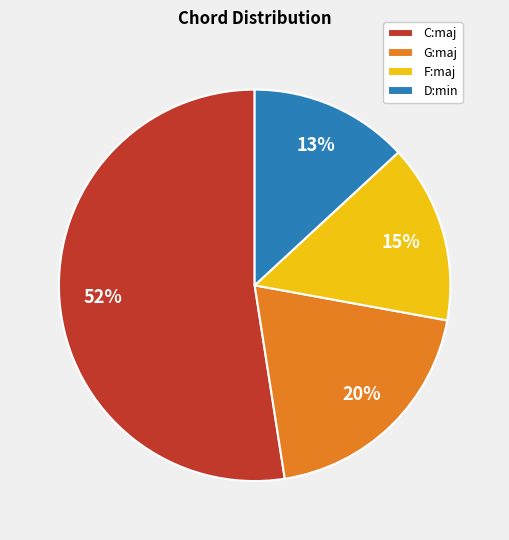

Is it true that G:maj is 20% of the pie?

True